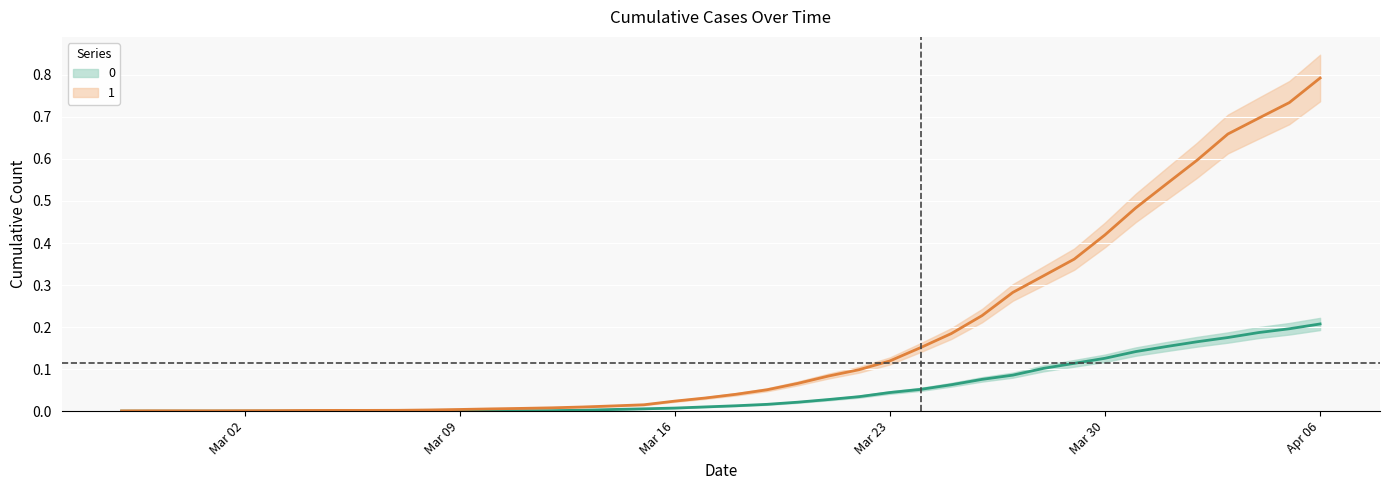

Is the value of 1 at 2020-03-13 greater than the value of 0 at 2020-02-28?

Yes